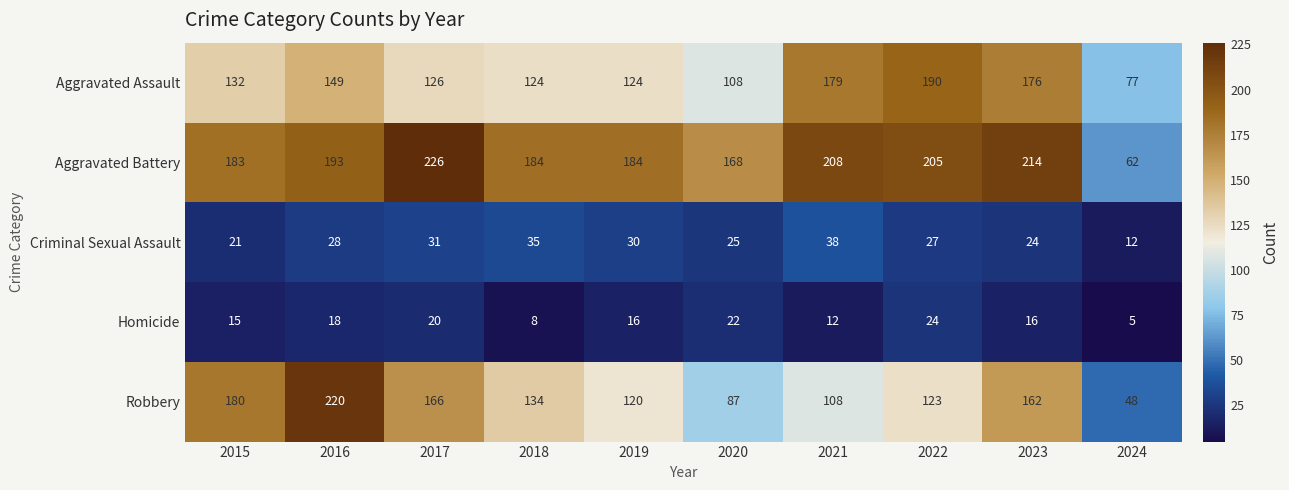

How many categories are shown in the chart?

10